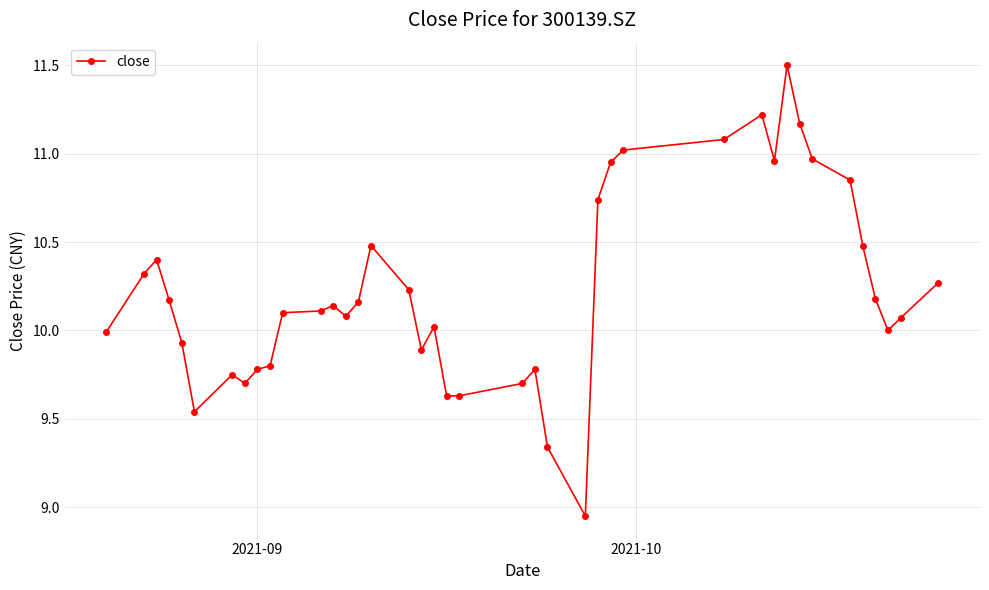

What is the maximum value shown in the chart?

11.5